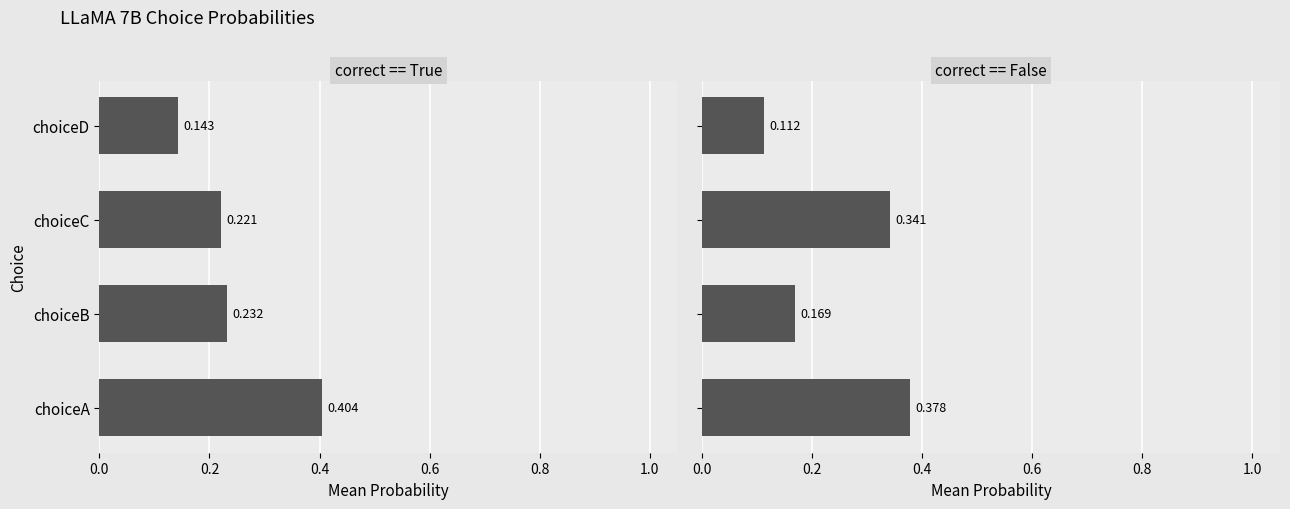

What is the average value?

0.3